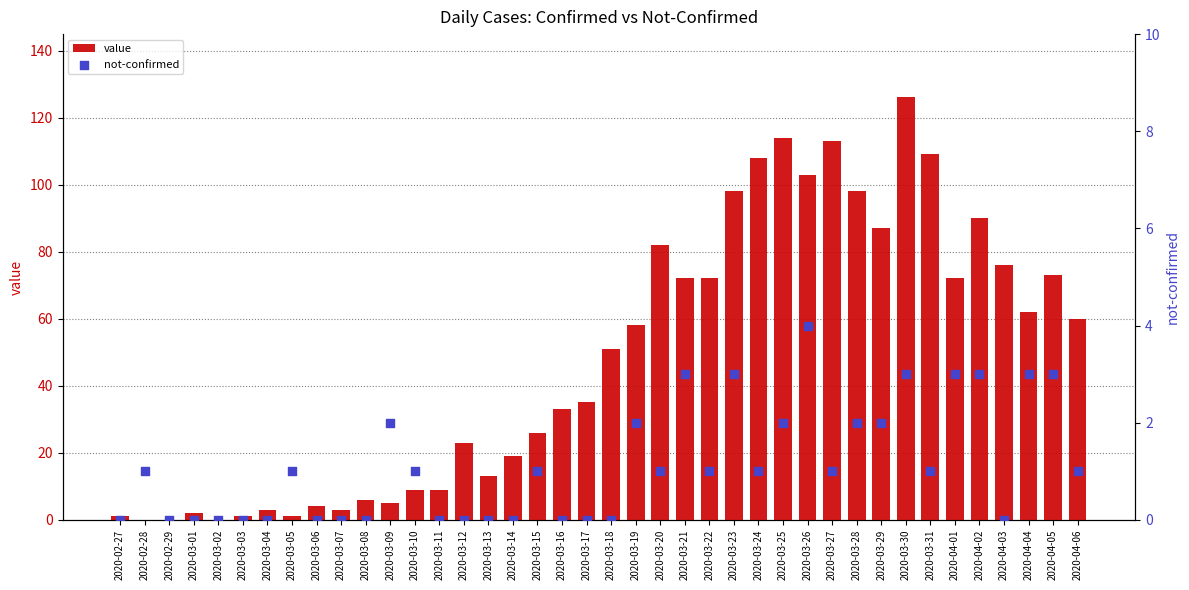

What are all the series names shown in the legend?

value, not-confirmed